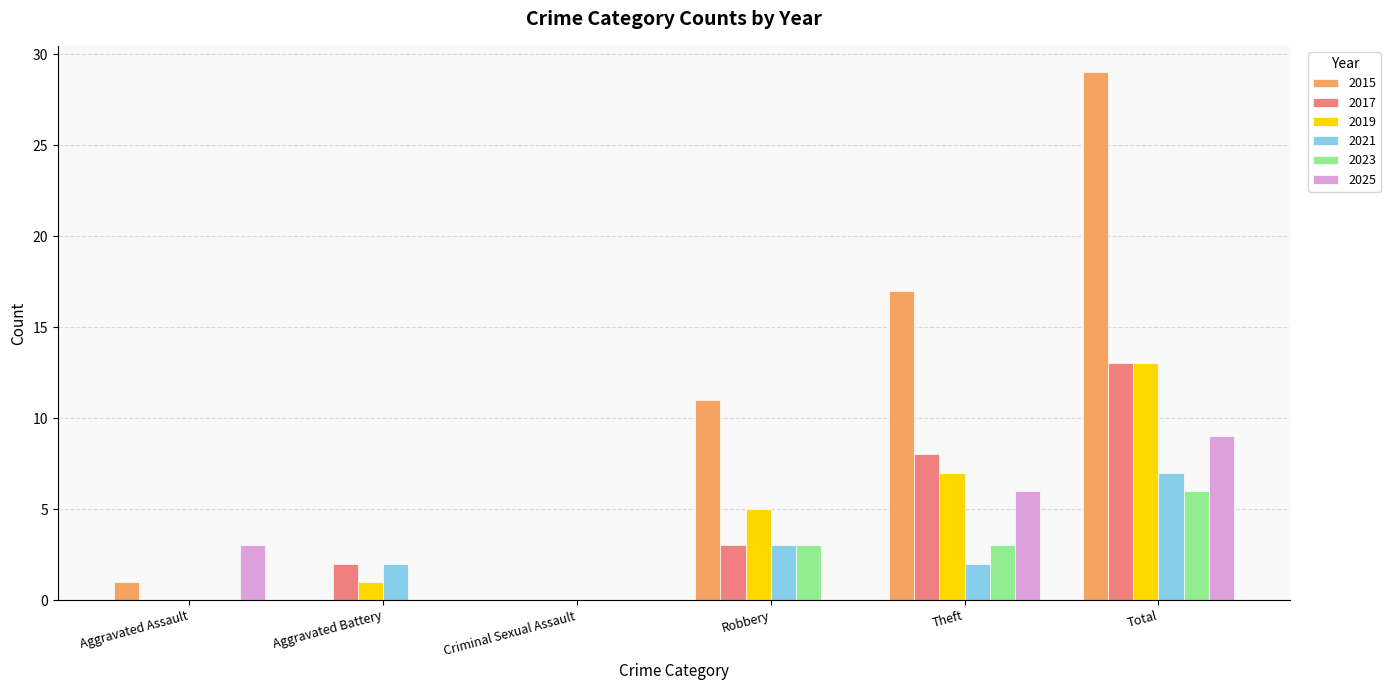

What is the sum of all 2015 values?

58